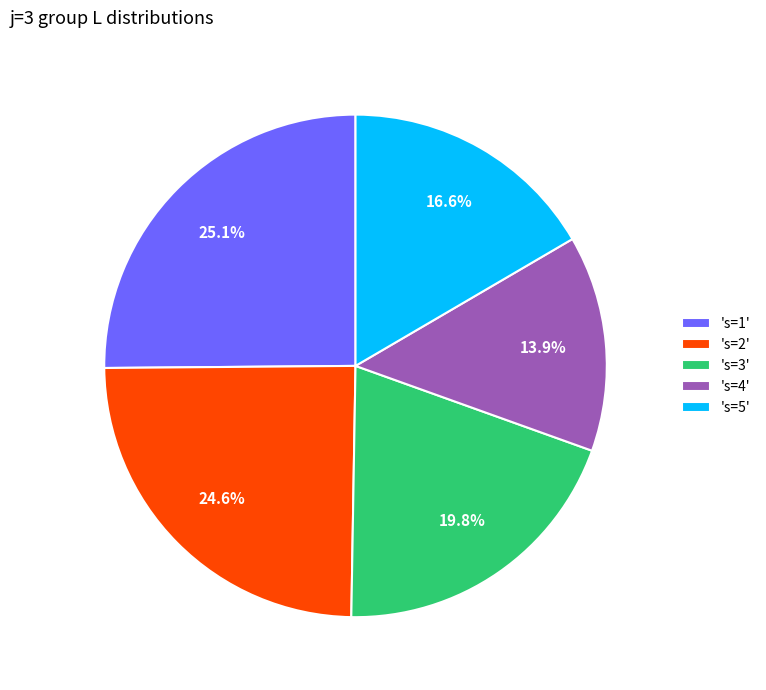

How many segments does this pie chart have?

5